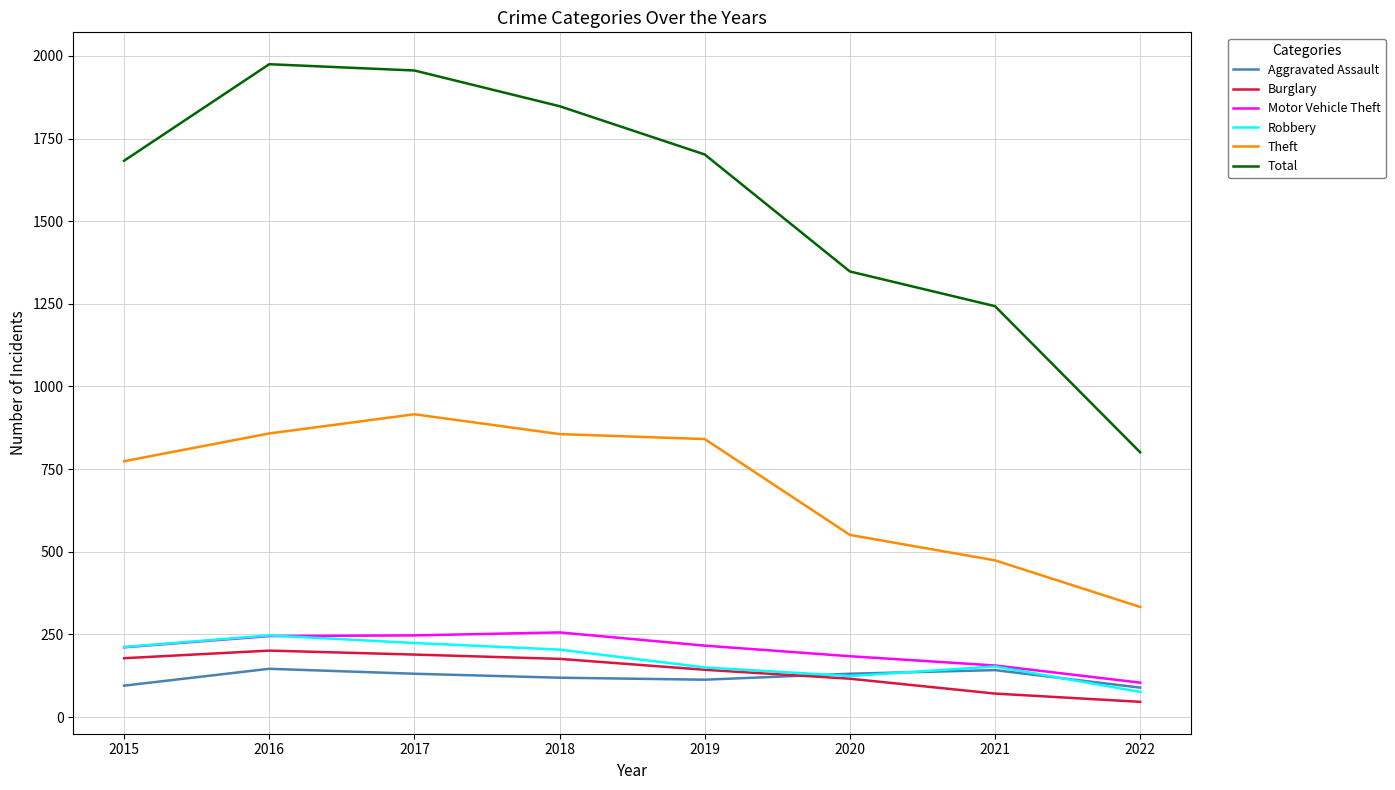

The Aggravated Assault series shows 113 at 2019. True or false?

True